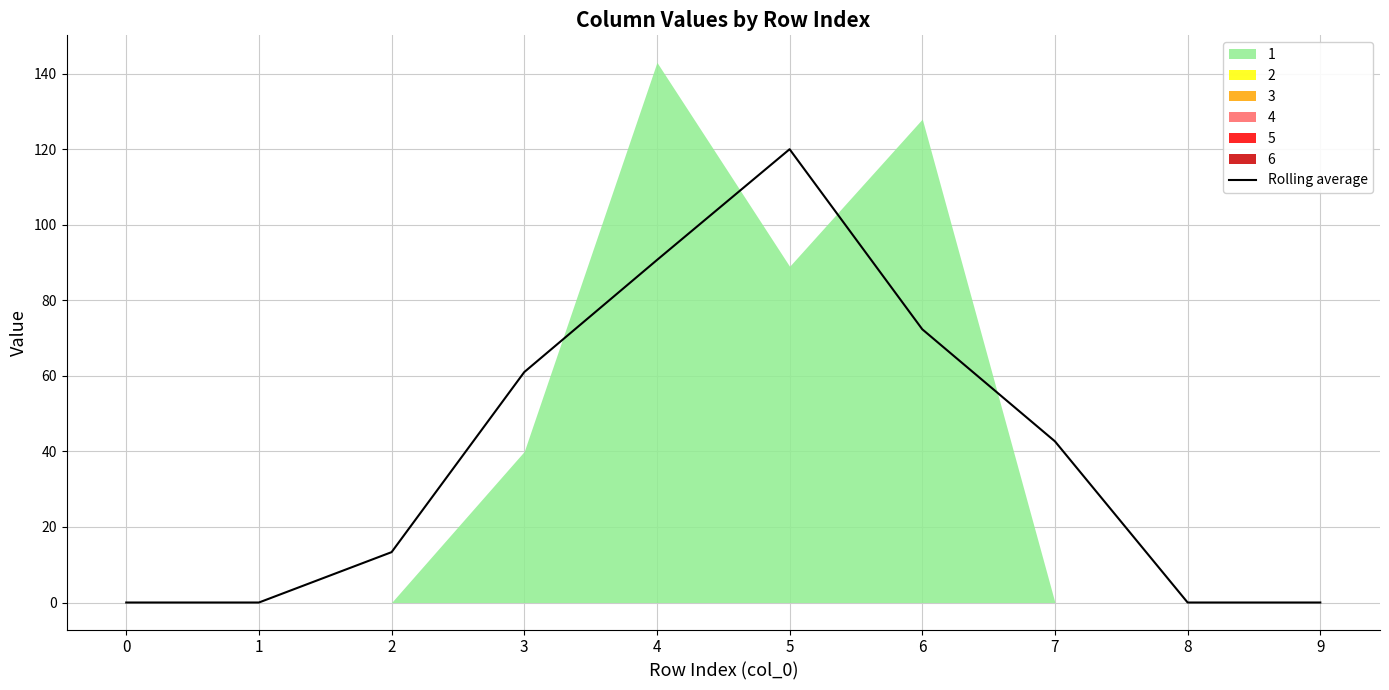

What is the highest value of the Rolling average series?

120.0